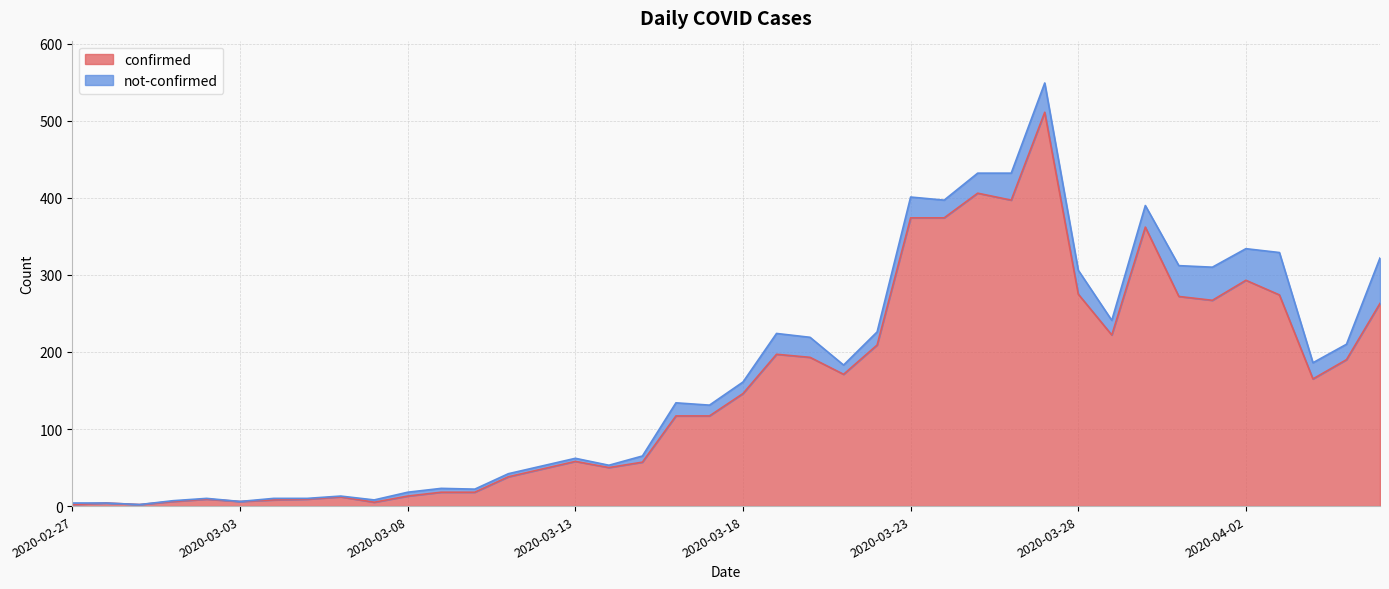

Does the chart display data point markers on the line(s)?

No